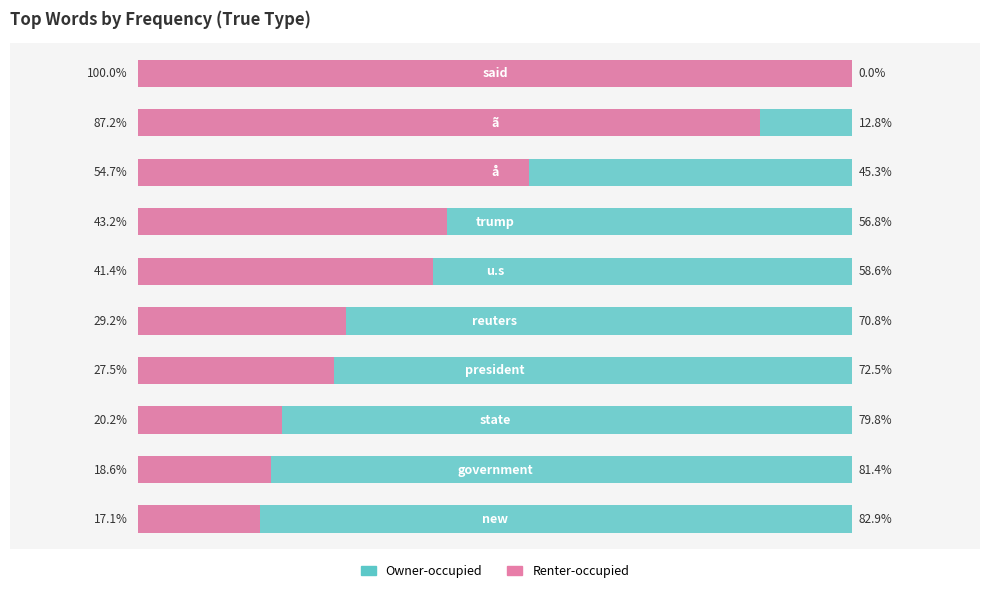

How many data points in Renter-occupied are less than 41?

5